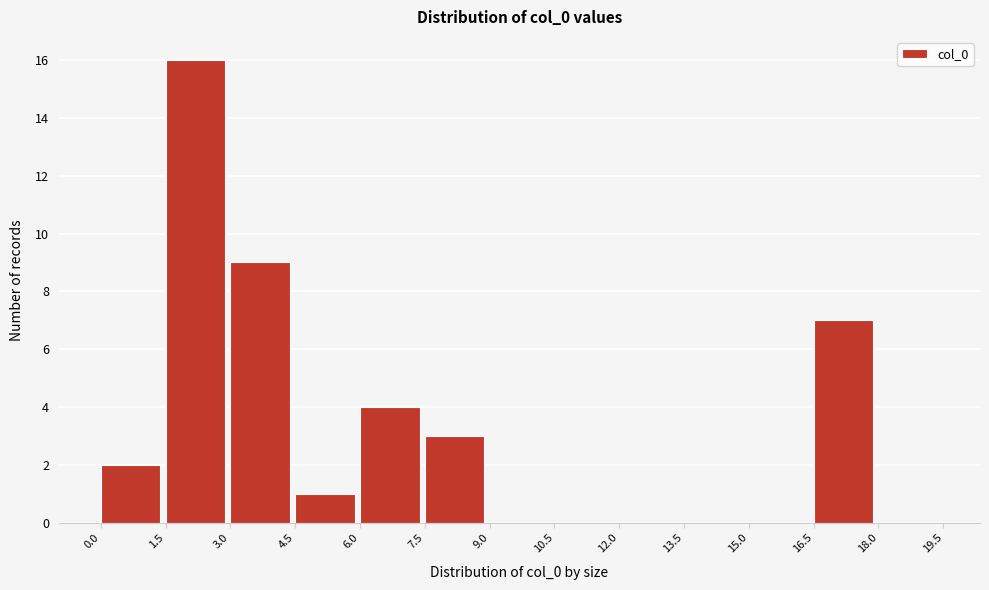

Reading left to right, transcribe this chart: for each bar, give the range it covers on the x-axis and its height. The values are not printed on the chart, so give them approximately, as read against the axis.

0.0 to 1.5: 2
1.5 to 3.0: 16
3.0 to 4.5: 9
4.5 to 6.0: 1
6.0 to 7.5: 4
7.5 to 9.0: 3
9.0 to 10.5: 0
10.5 to 12.0: 0
12.0 to 13.5: 0
13.5 to 15.0: 0
15.0 to 16.5: 0
16.5 to 18.0: 7
18.0 to 19.5: 0